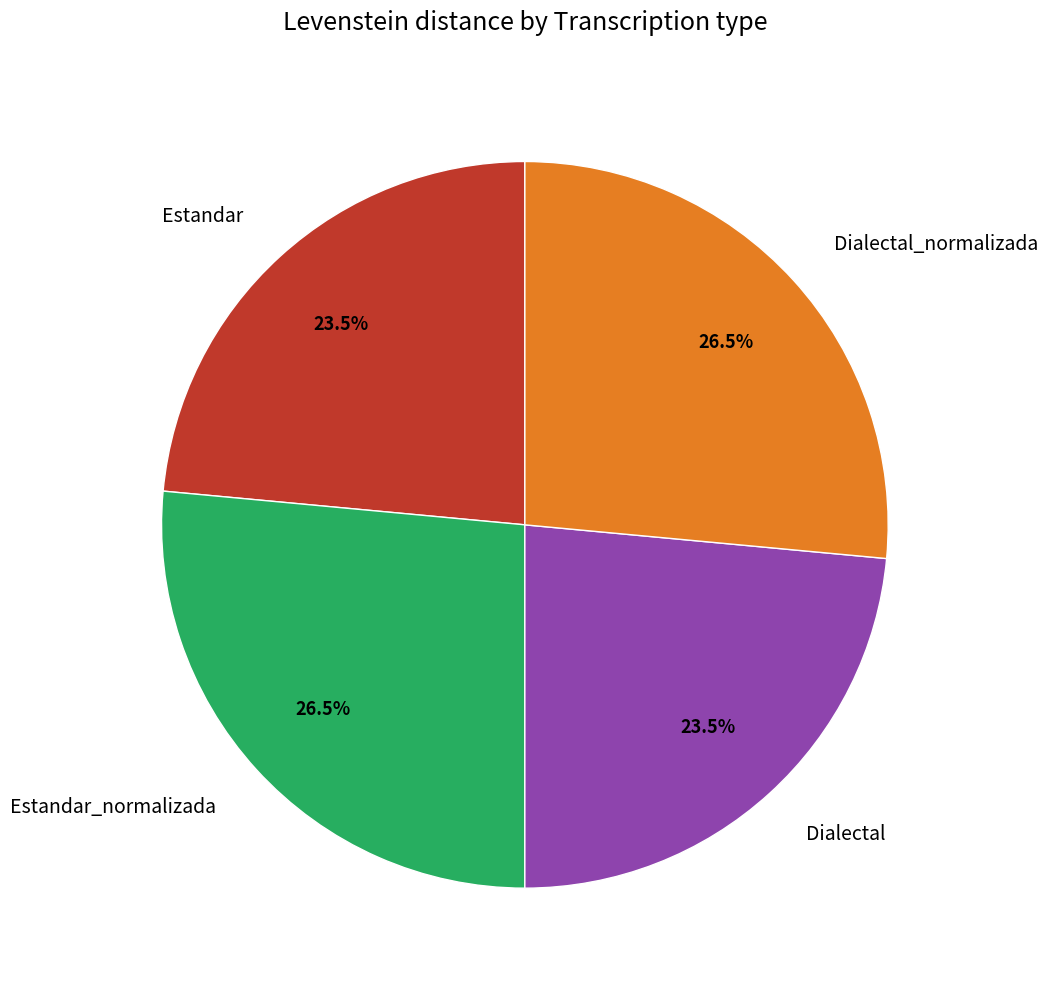

What portion of the pie excludes Dialectal_normalizada?

73.5%